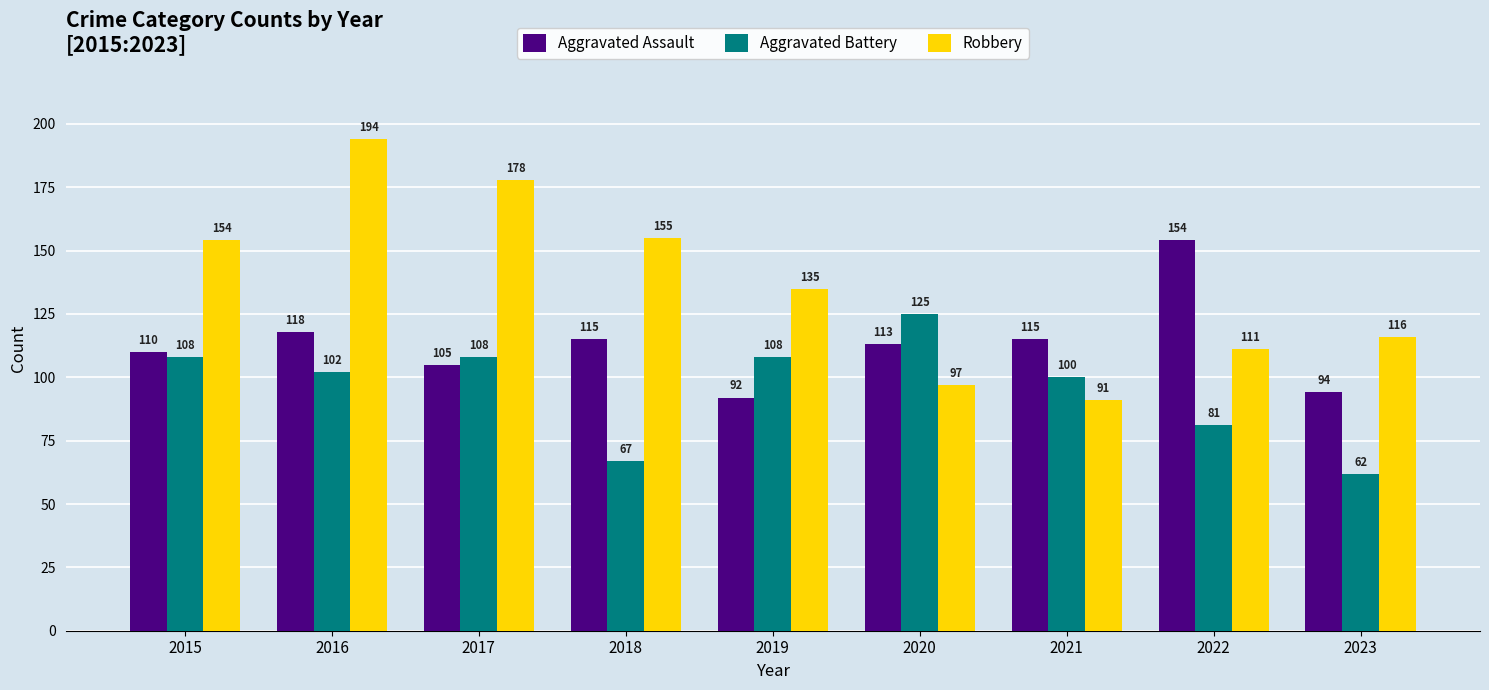

True or false: Aggravated Assault has a value of 162 at 2016.

False